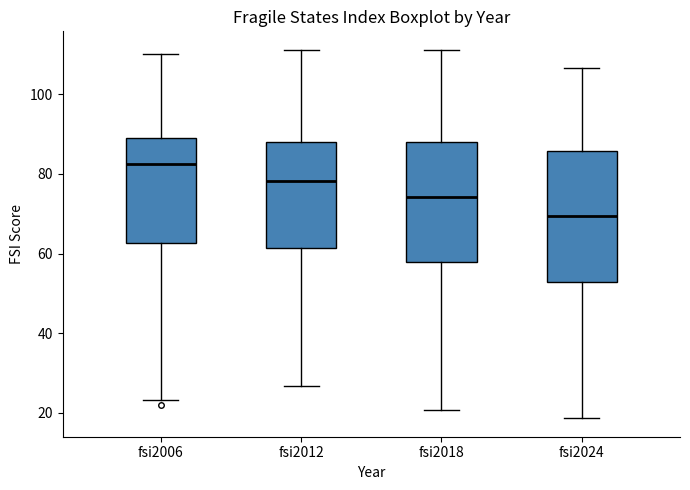

Reading left to right, read every box against the y-axis: the position of its median line, the range the box covers, and the ends of its whiskers. The values are not printed on the chart, so give them approximately, as read against the axis.

fsi2006: median 82, box 62 to 90, whiskers 24 to 110
fsi2012: median 78, box 62 to 88, whiskers 26 to 112
fsi2018: median 74, box 58 to 88, whiskers 20 to 112
fsi2024: median 70, box 52 to 86, whiskers 18 to 106